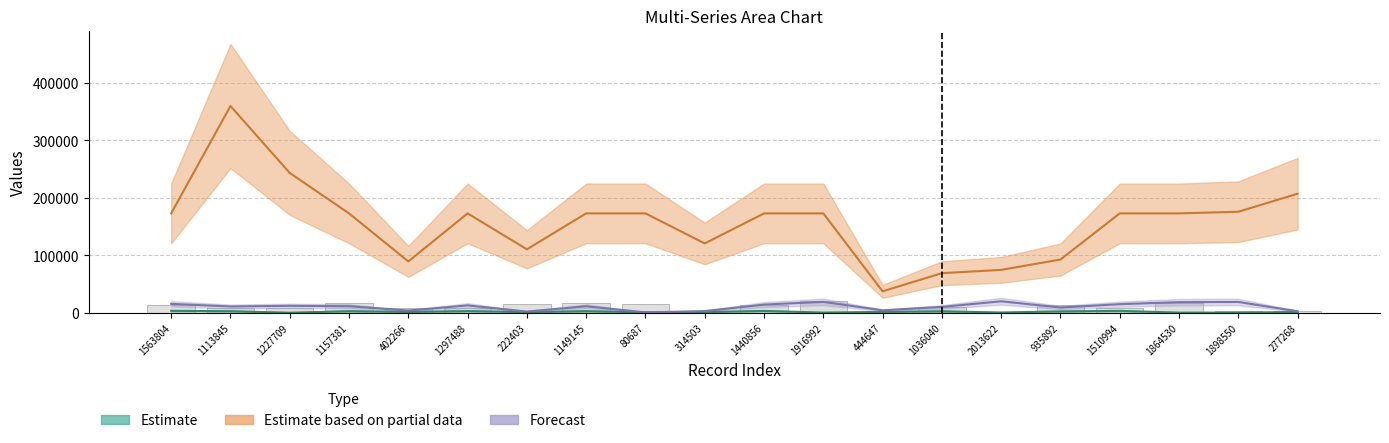

Where is char_2_y nearest to the value 198655?

277268